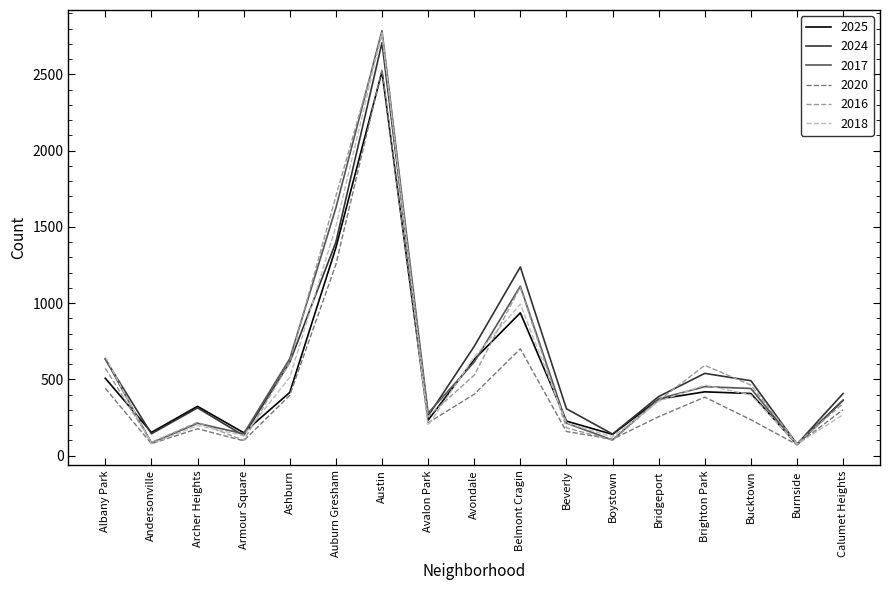

True or false: 2025 has a value of 415 at Ashburn.

True